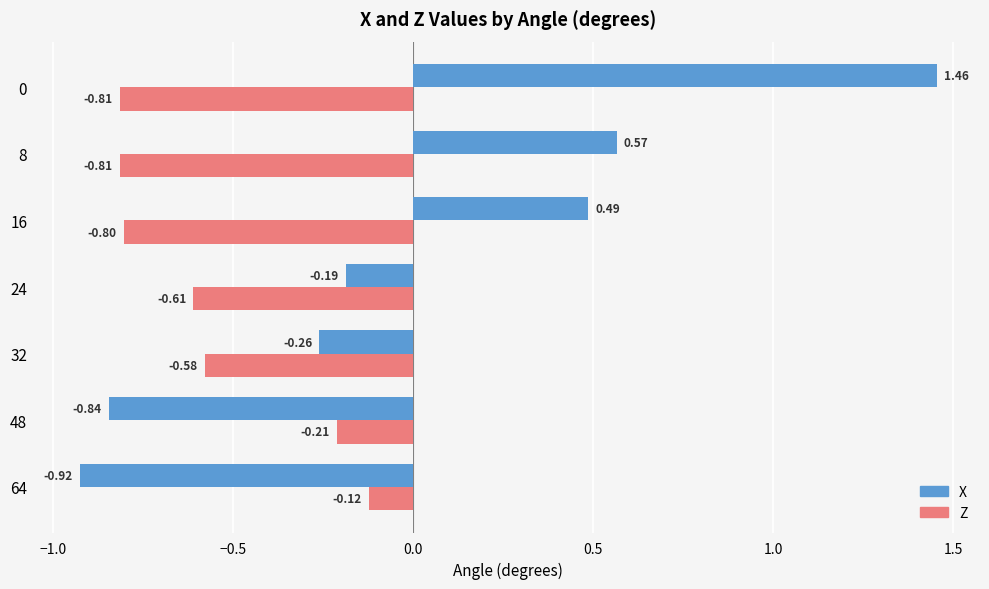

At 32, list the series in order from largest to smallest.

X, Z